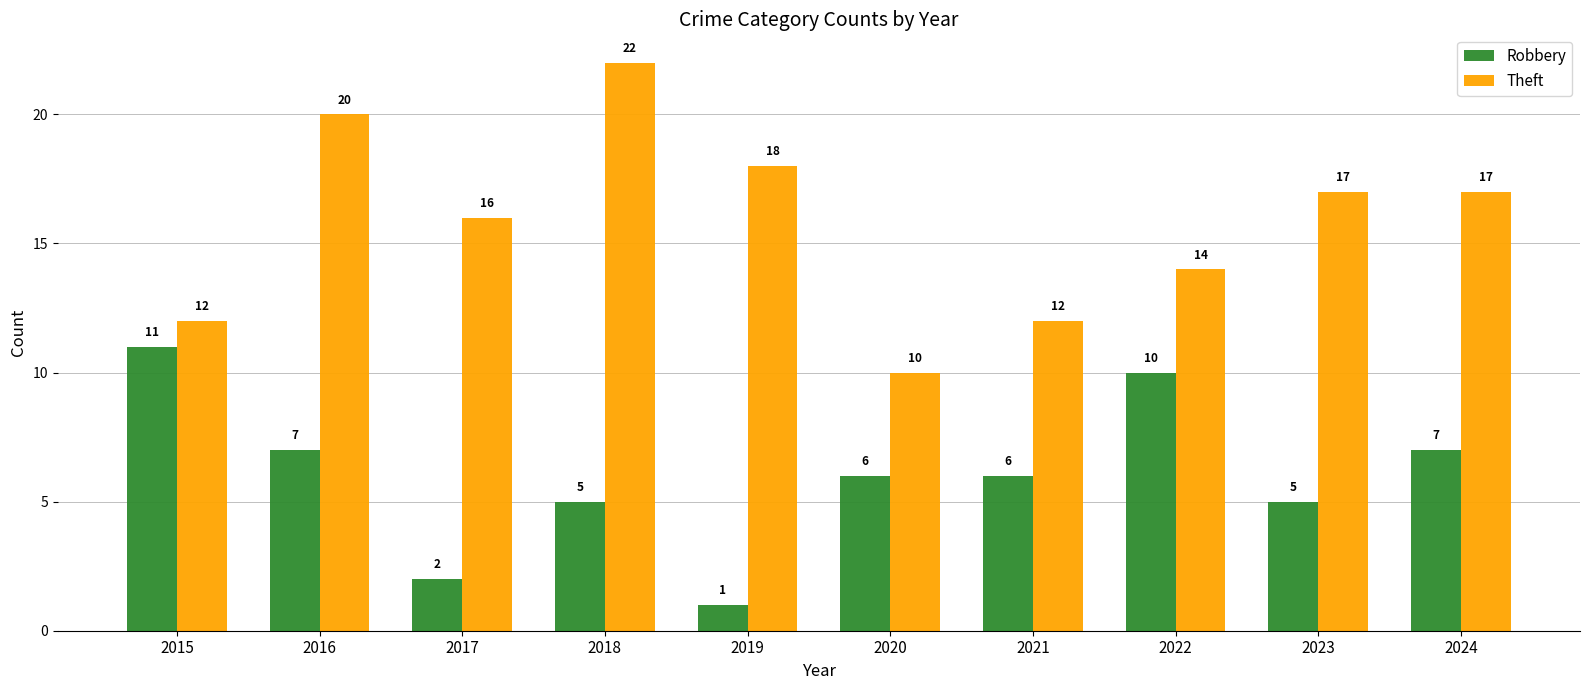

What is the maximum value for Theft?

22